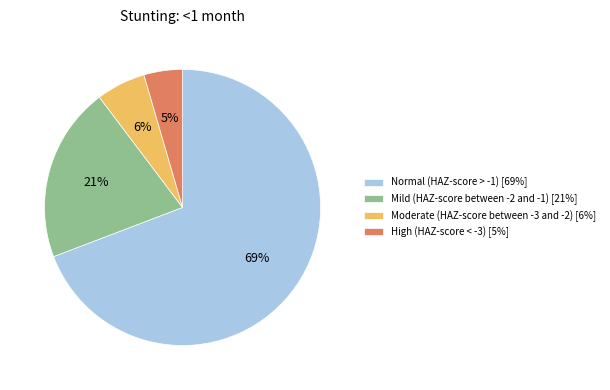

Which category has the biggest portion of the pie?

Normal (HAZ-score > -1)